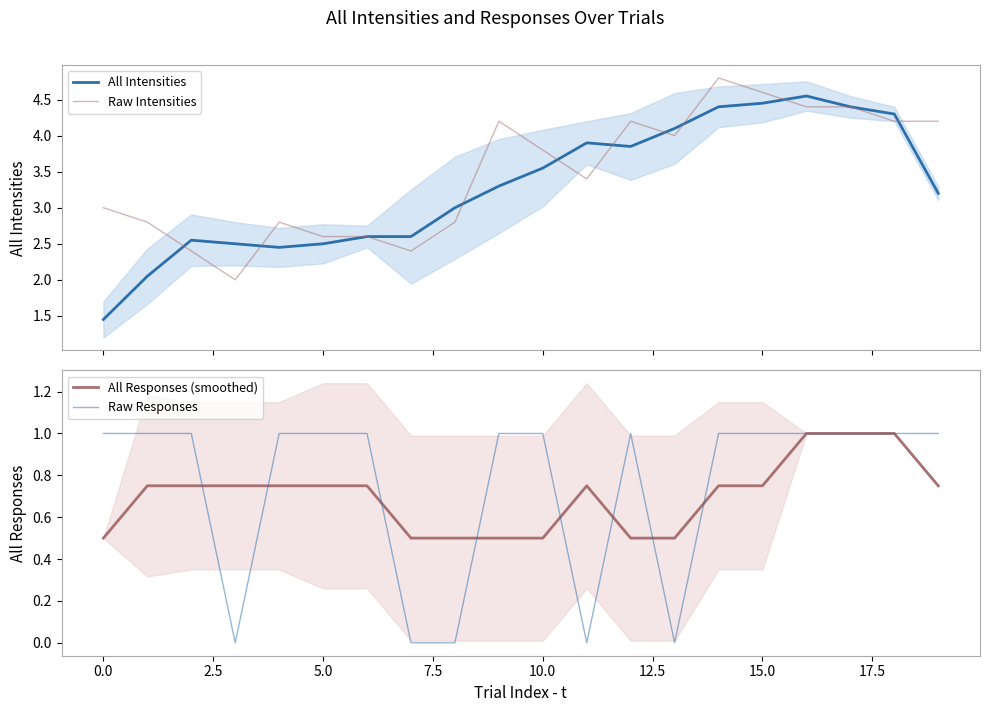

What is the maximum value for Raw Intensities?

4.8